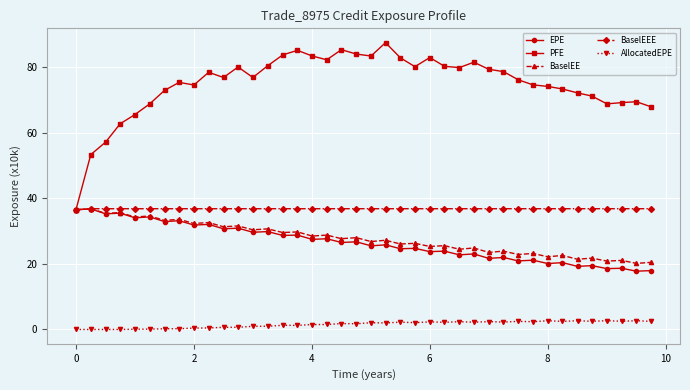

What is the greatest value displayed?

87.4